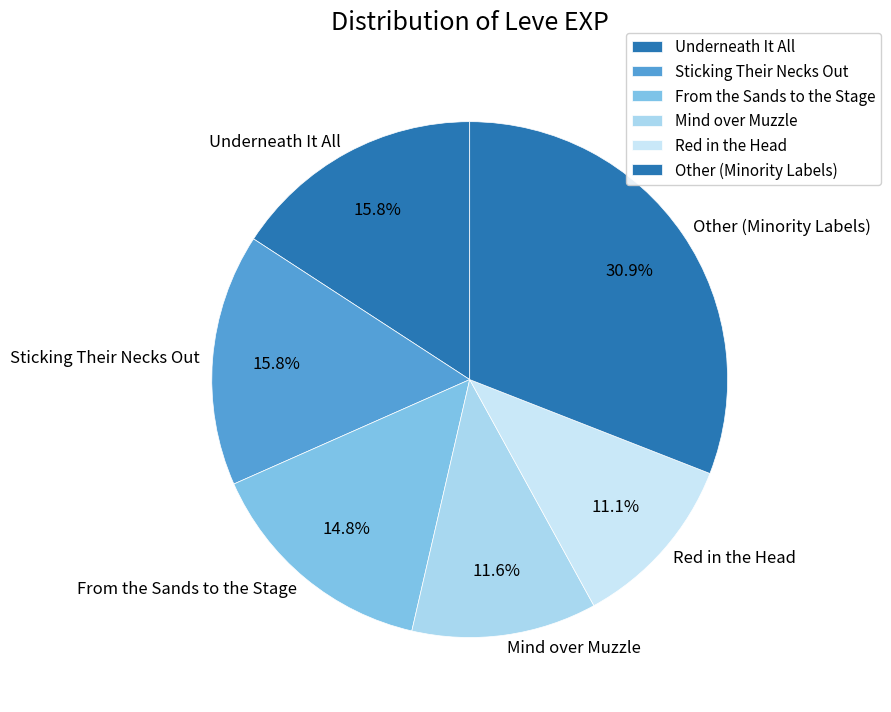

Which category has the smallest portion of the pie?

Red in the Head